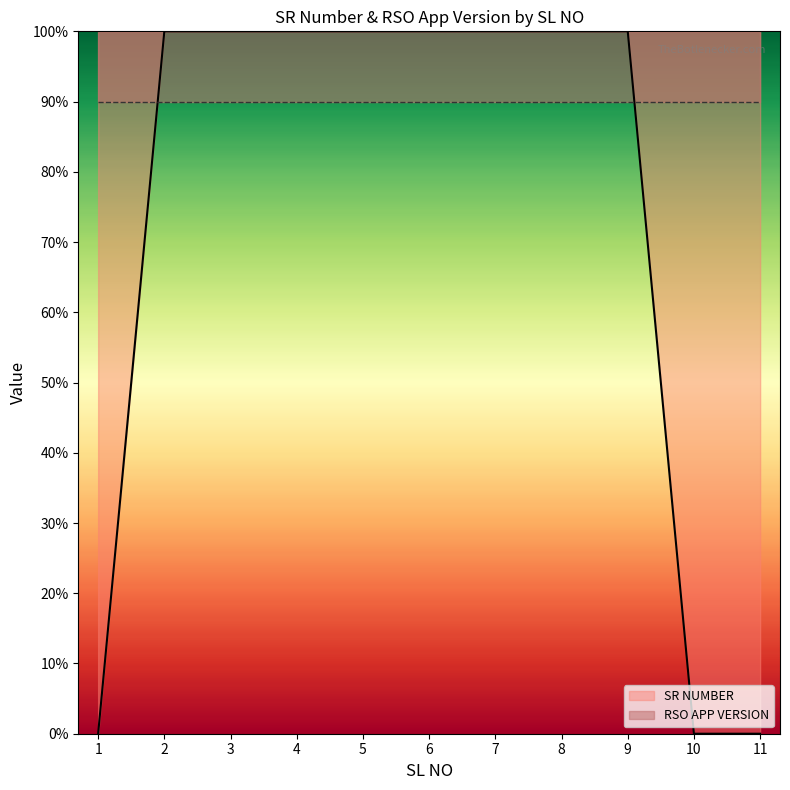

How many data points are less than 100?

3